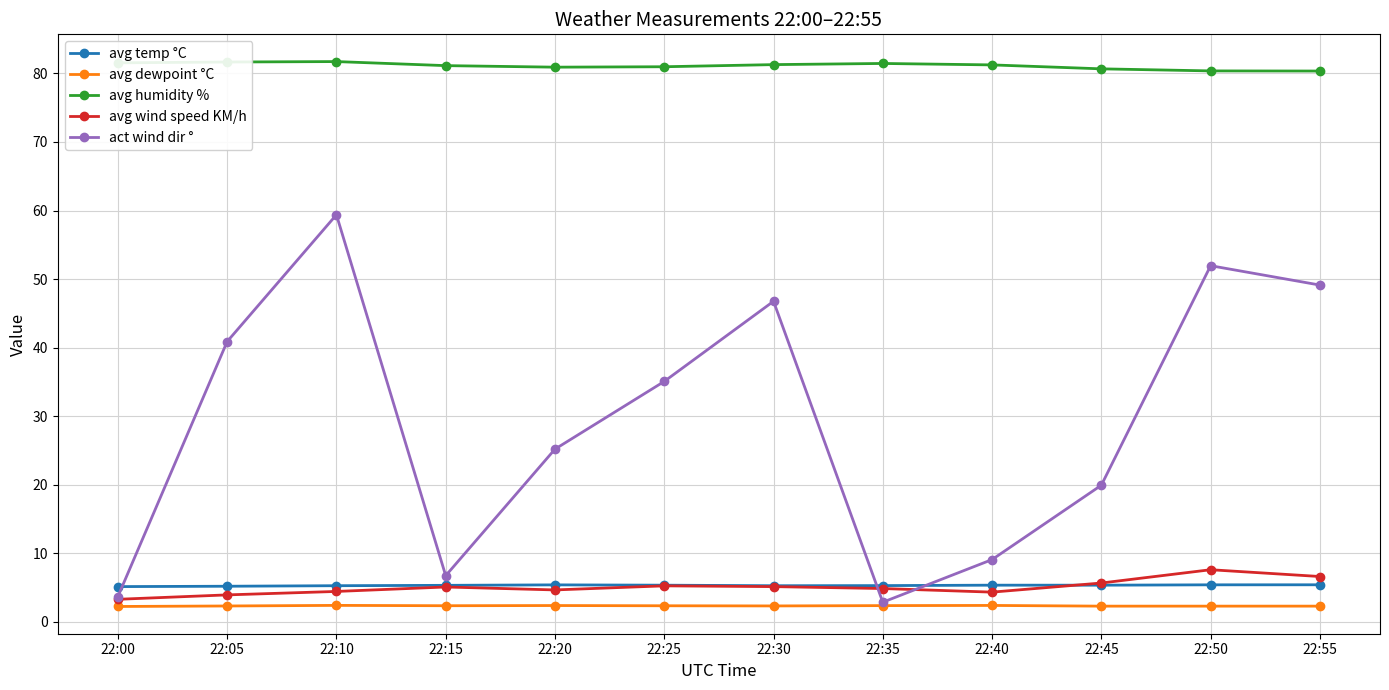

Rank the series by their maximum value, from lowest to highest.

avg dewpoint °C, avg temp °C, avg wind speed KM/h, act wind dir °, avg humidity %